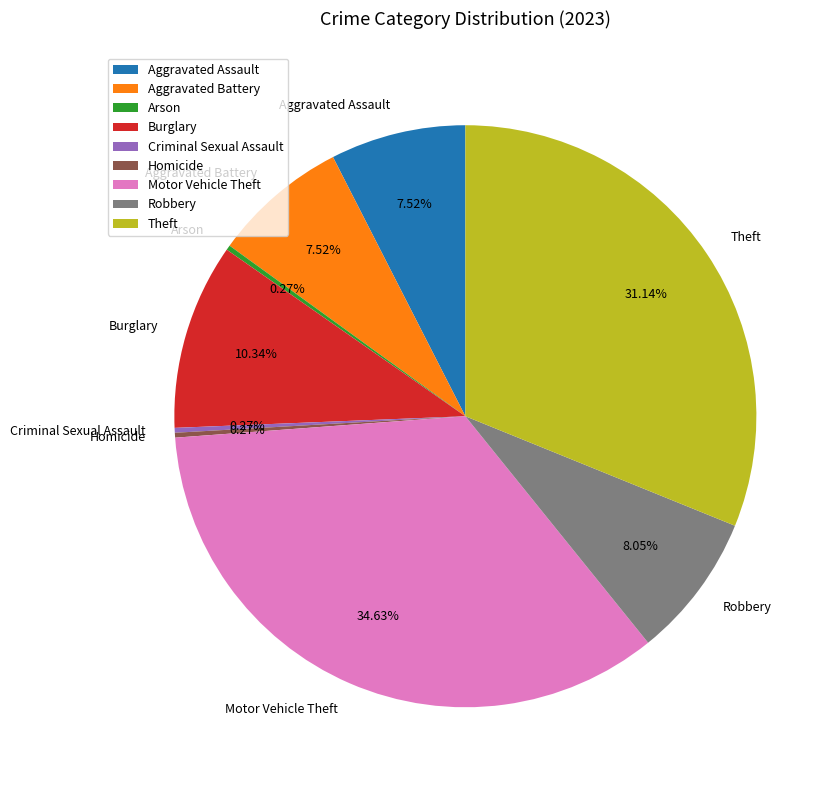

What is the ratio of the value at Robbery to the value at Aggravated Assault?

1.1